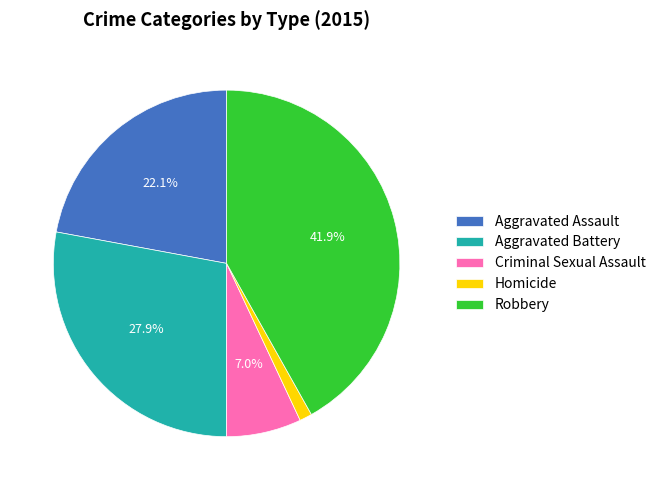

Rank the categories by value from highest to lowest.

Robbery, Aggravated Battery, Aggravated Assault, Criminal Sexual Assault, Homicide